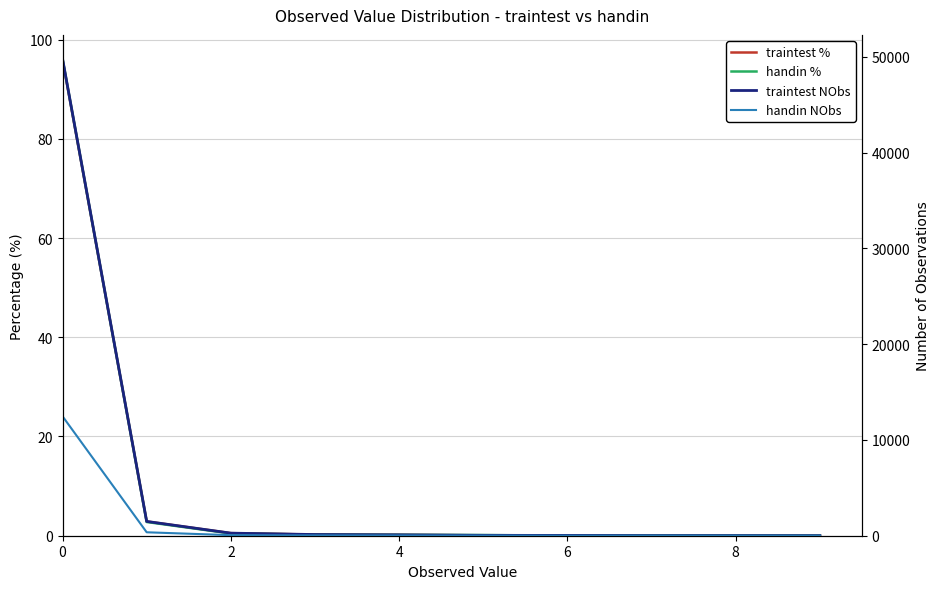

Rank the series by their maximum value, from highest to lowest.

traintest NObs, handin NObs, handin %, traintest %